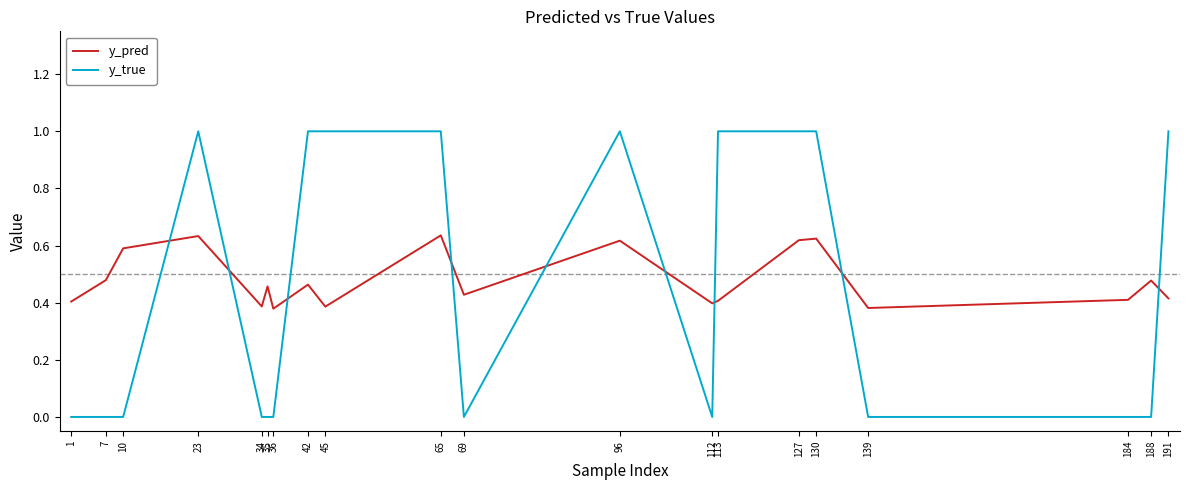

Which series has the largest range (max minus min)?

y_true